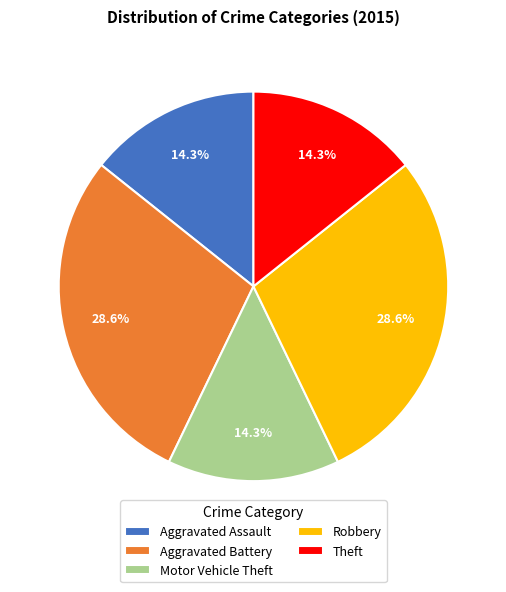

To the nearest percent, what is the difference between the Theft and Aggravated Battery slice percentages?

14%